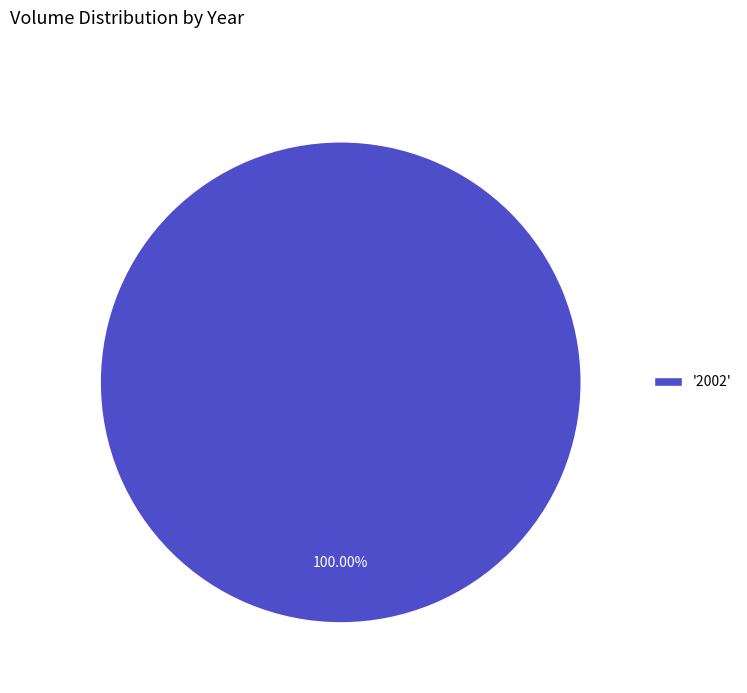

What is the majority slice?

'2002'